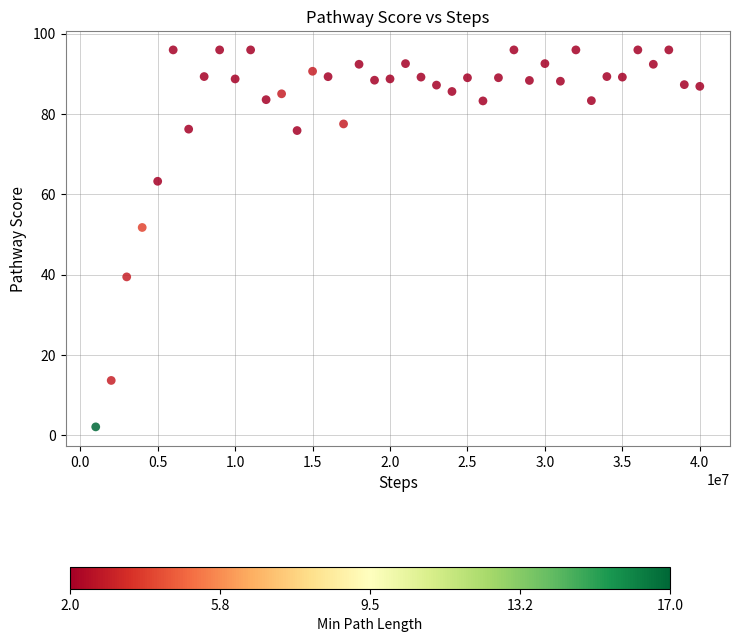

What is the range of X values (max minus min)?

39000000.0